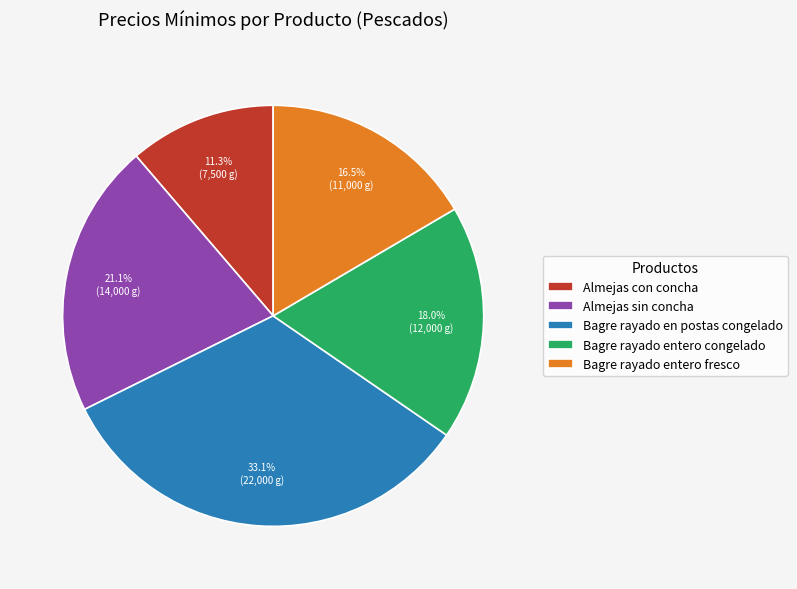

Which slice is the smallest?

Almejas con concha